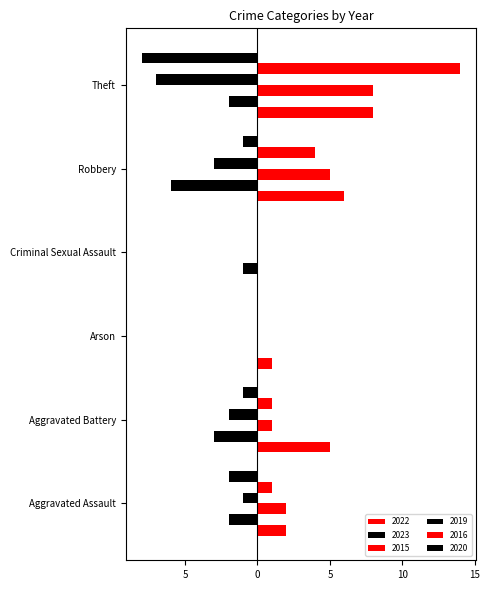

At Aggravated Battery, list the series in order from smallest to largest.

2023, 2019, 2020, 2015, 2016, 2022